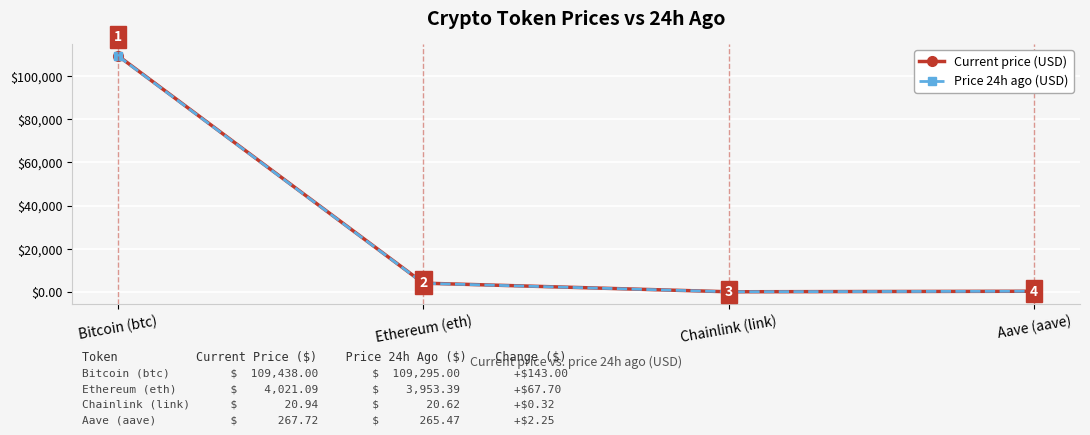

Does the chart have visible grid lines?

Yes